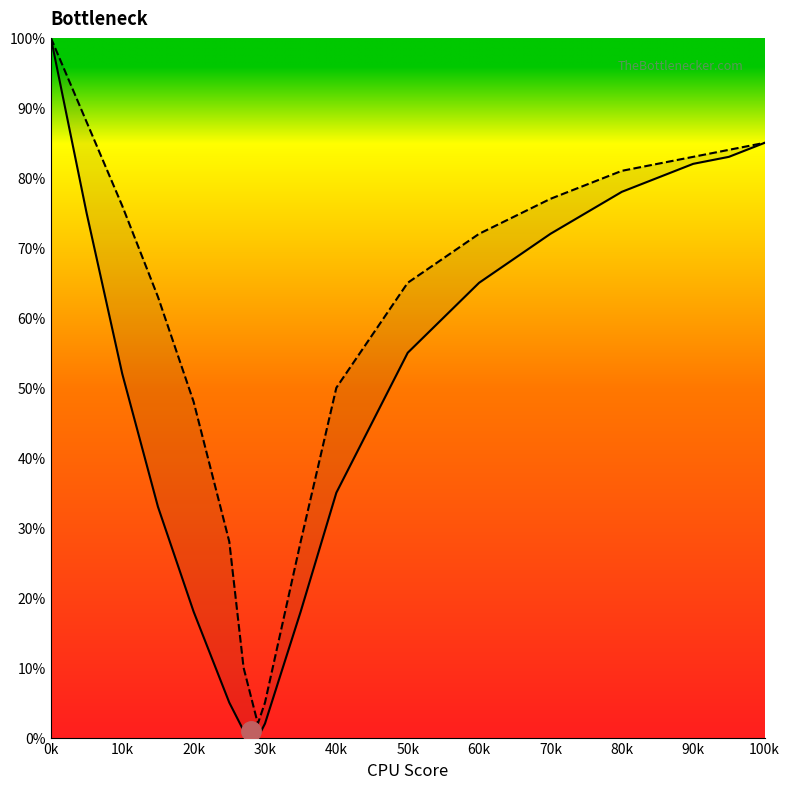

Rank the series by their maximum value, from lowest to highest.

GPU Bottleneck, CPU Bottleneck